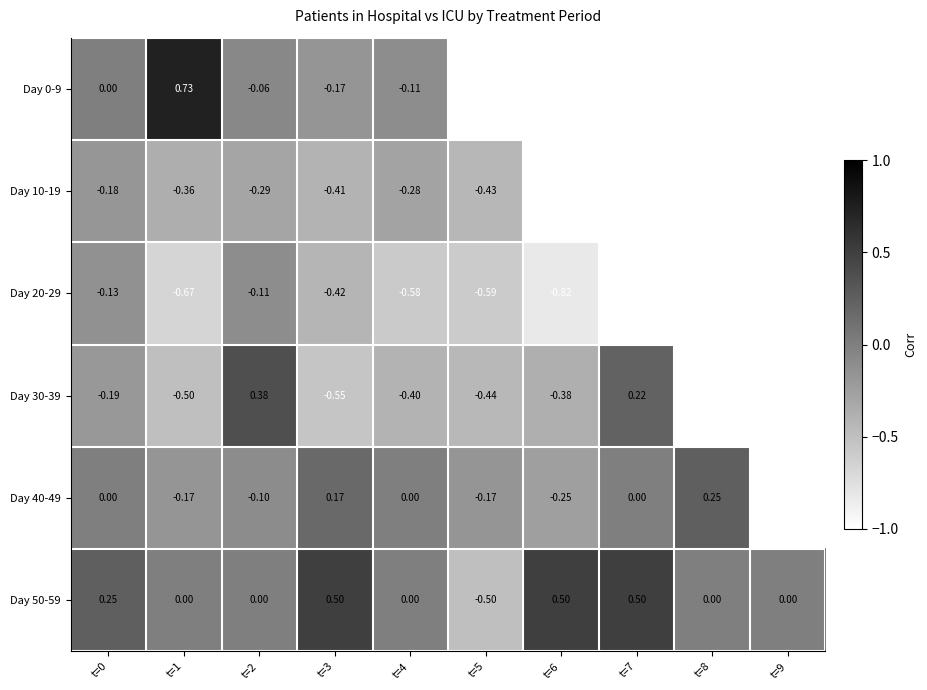

At which label is Day 0-9 closest to 0?

t=0